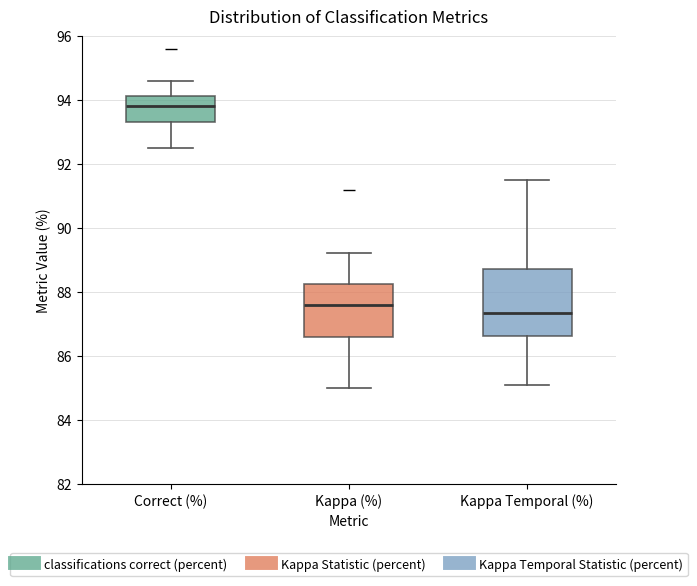

Reading left to right, transcribe this box plot: for each box, give where its median line is, the range the box spans, and where its two whiskers end, as read against the y-axis. The values are not printed on the chart, so give them approximately, as read against the axis.

Correct (%): median 93.8, box 93.4 to 94.2, whiskers 92.6 to 94.6
Kappa (%): median 87.6, box 86.6 to 88.2, whiskers 85.0 to 89.2
Kappa Temporal (%): median 87.4, box 86.6 to 88.8, whiskers 85.2 to 91.6